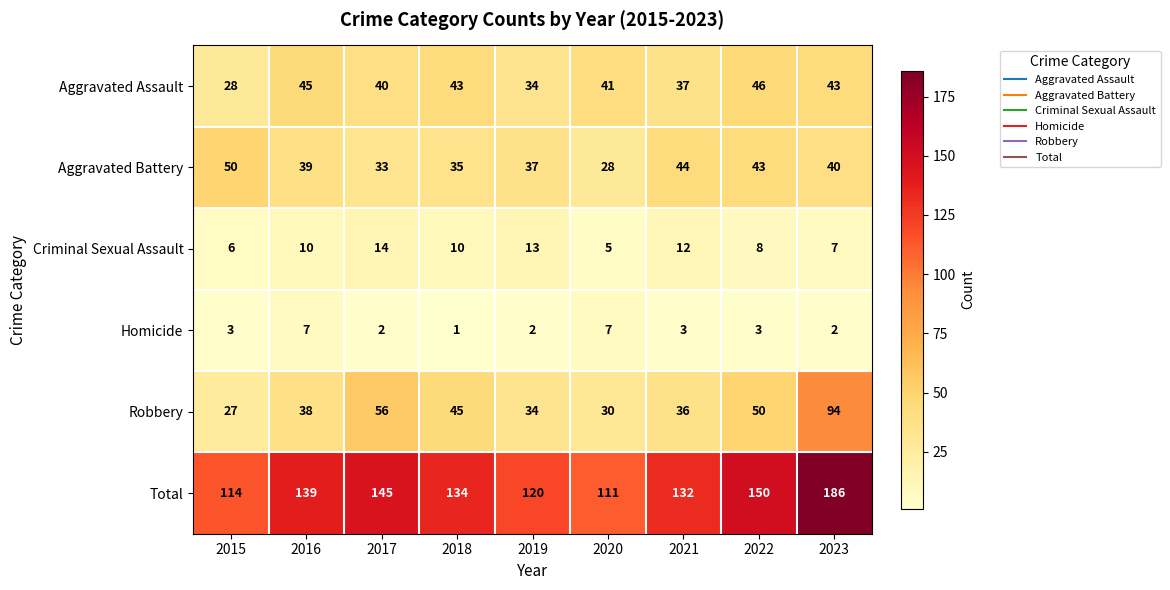

Which series has the largest total across all categories?

Total